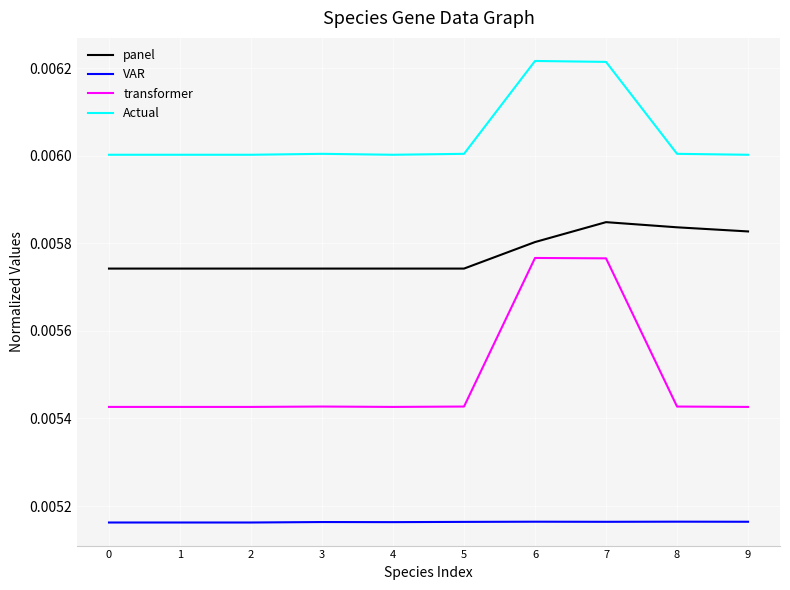

Count the number of categories in the chart.

10